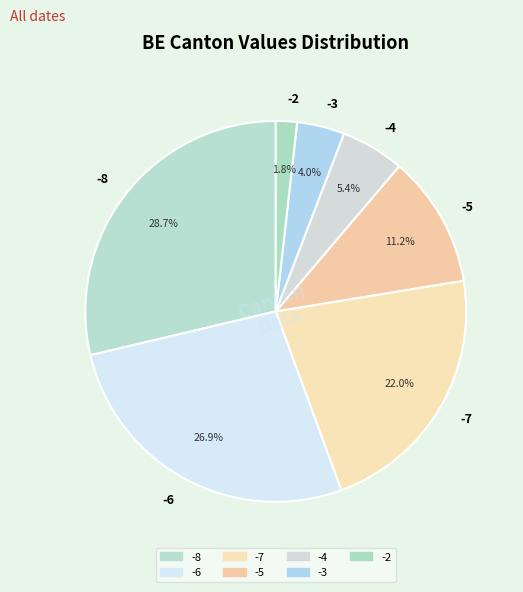

Between -7 and -8, which is larger?

-8